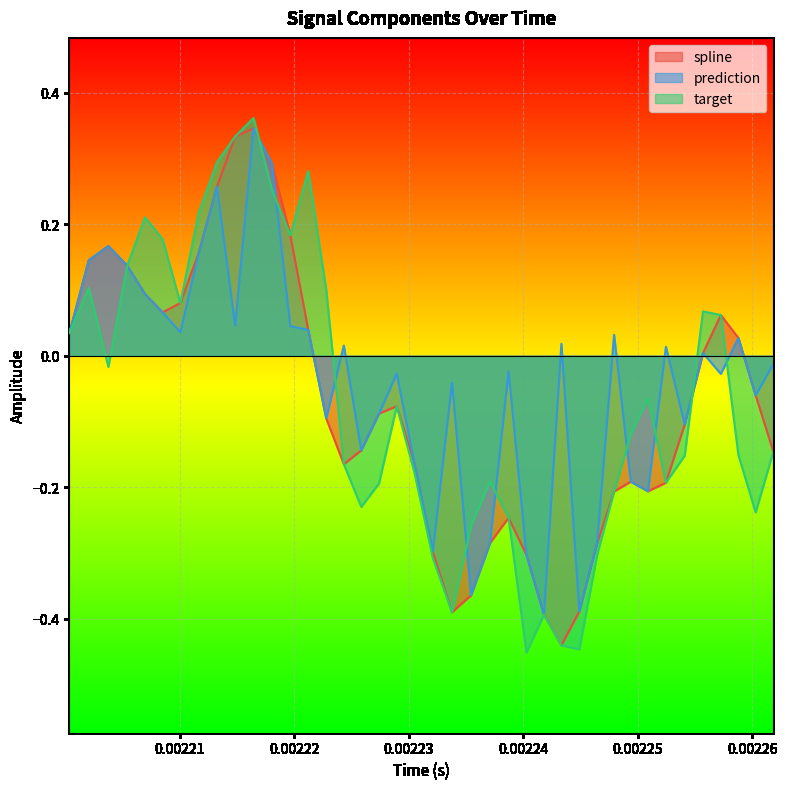

What are all the series names shown in the legend?

spline, prediction, target